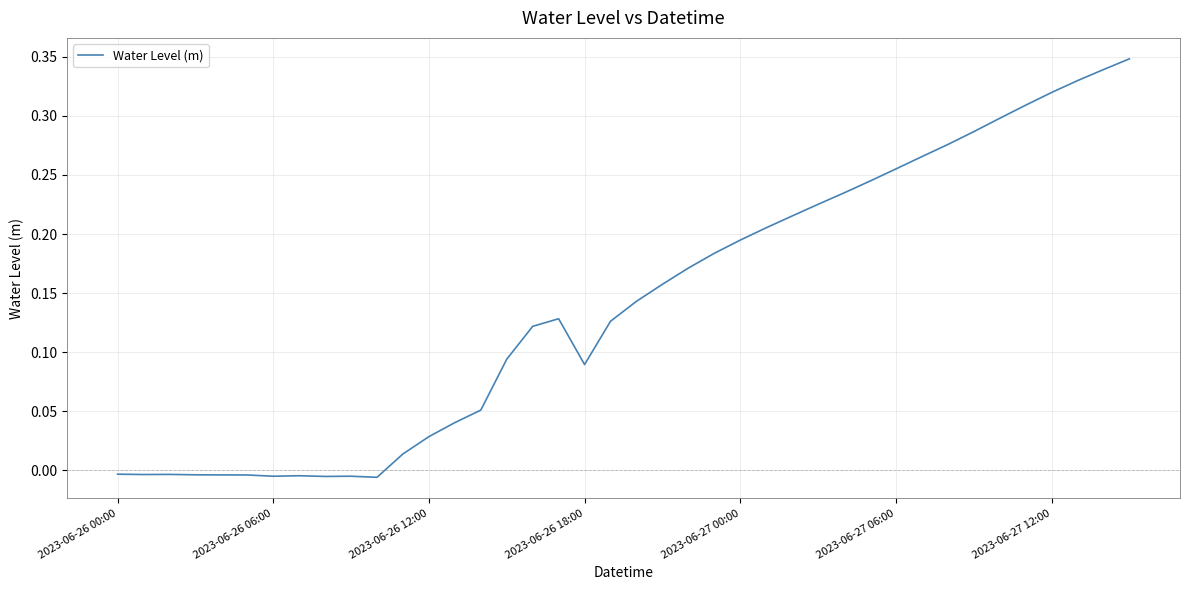

Count the number of data series in this chart.

1